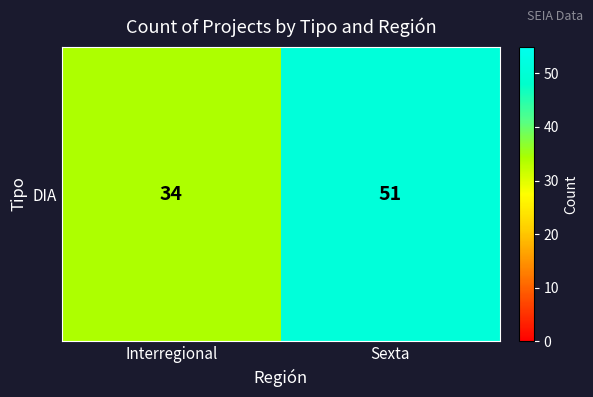

Reading left to right, transcribe all the data shown in this chart.

Interregional=34	Sexta=51